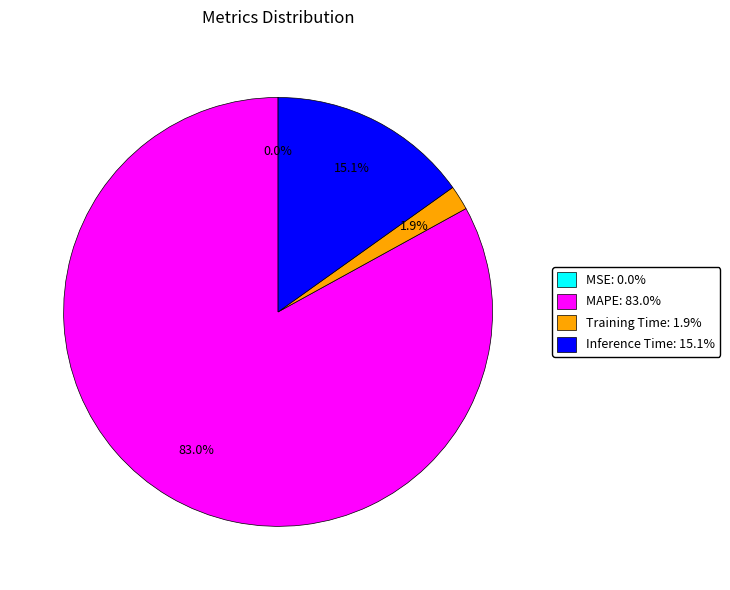

Is there any slice that represents more than half of the pie?

Yes